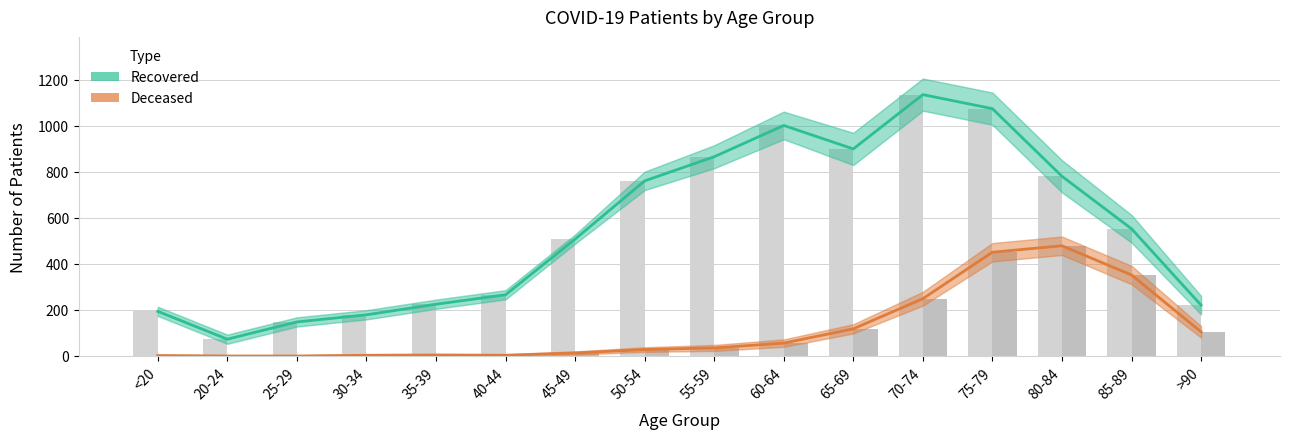

What is the difference between the highest and lowest values at 55-59?

831